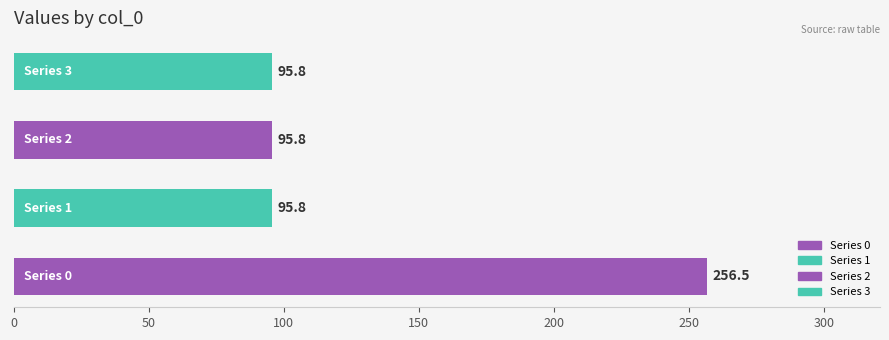

What is the greatest value displayed?

256.5